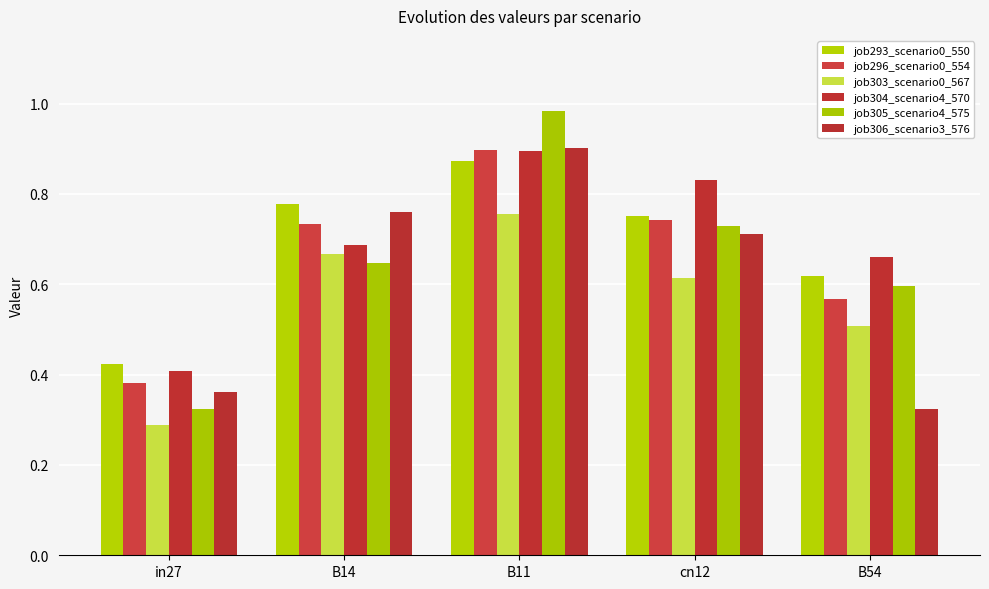

What is the difference between the highest and lowest values at in27?

0.1